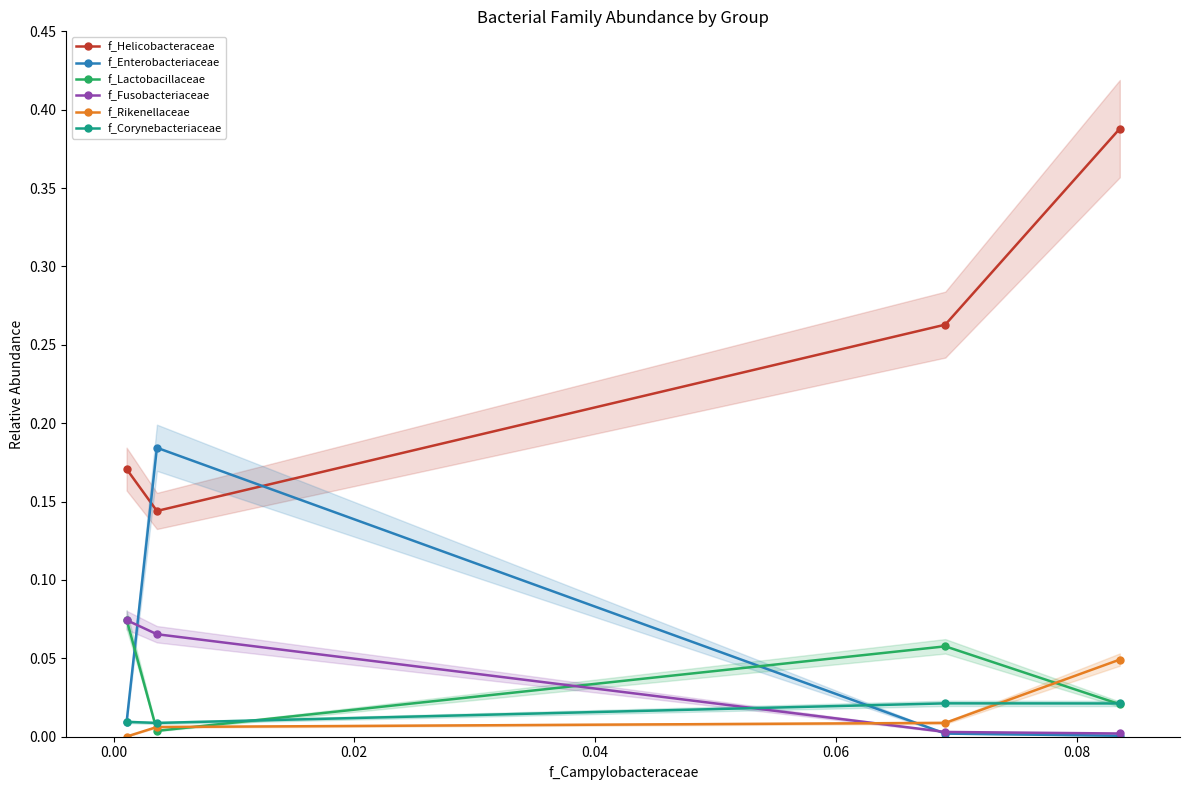

Is this an area chart (filled region under the line)?

No